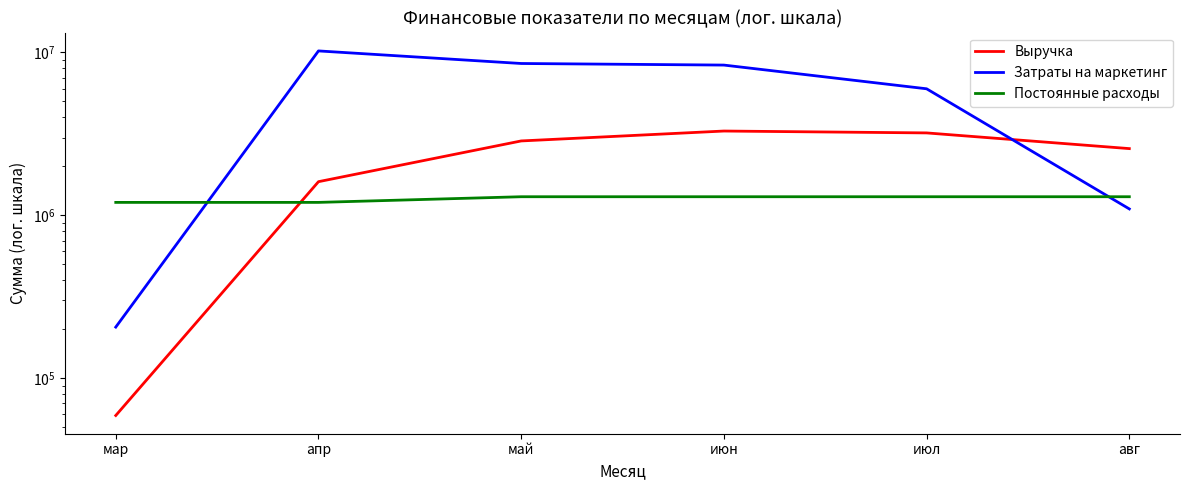

What is the difference between the second highest and minimum values in the Выручка series?

3146570.9